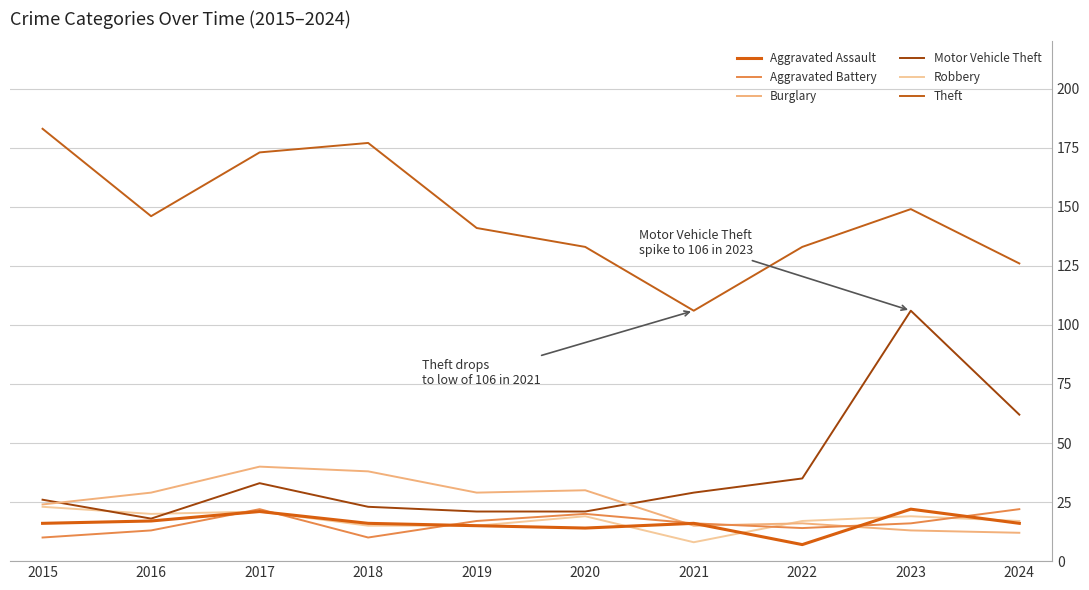

What is the difference between the Robbery values at 2017 and 2020?

2